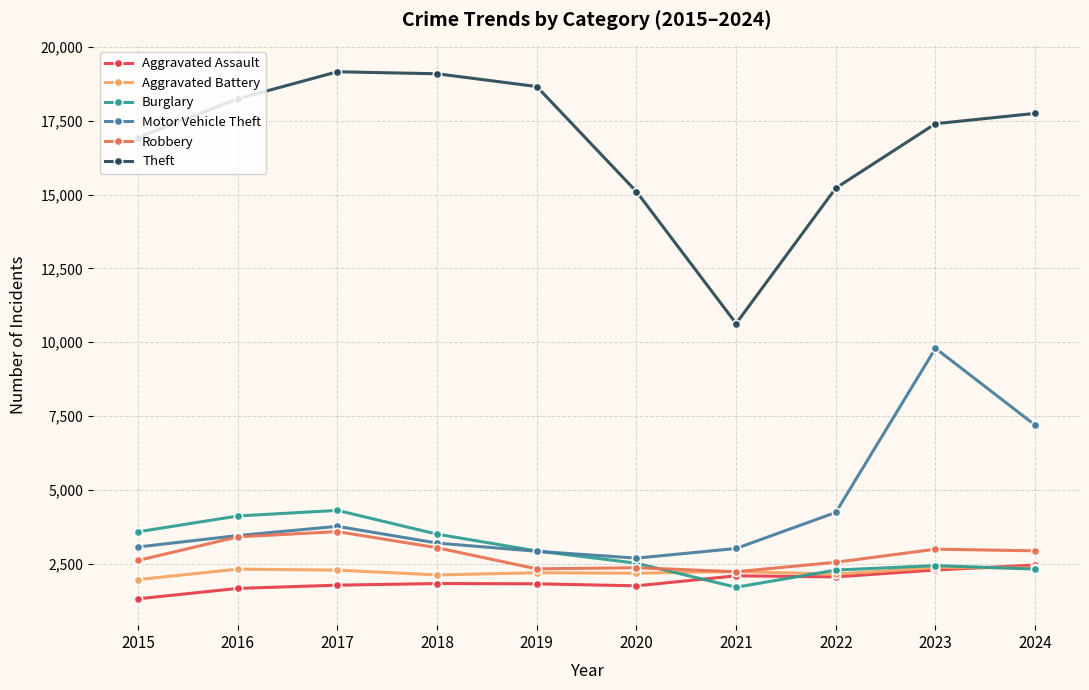

Where is Theft nearest to the value 14897?

2020